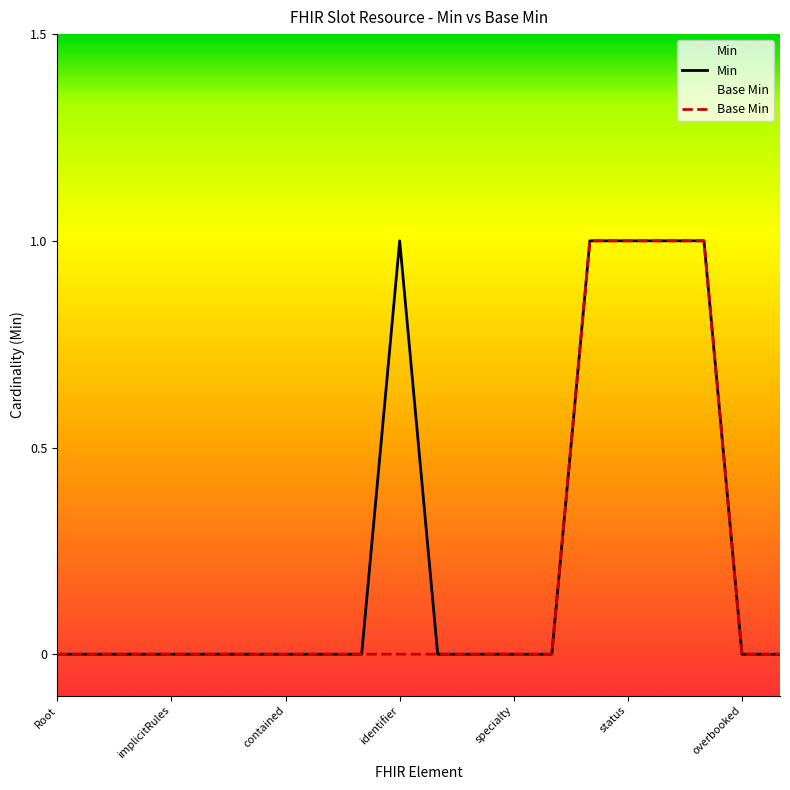

Does the chart display data point markers on the line(s)?

No